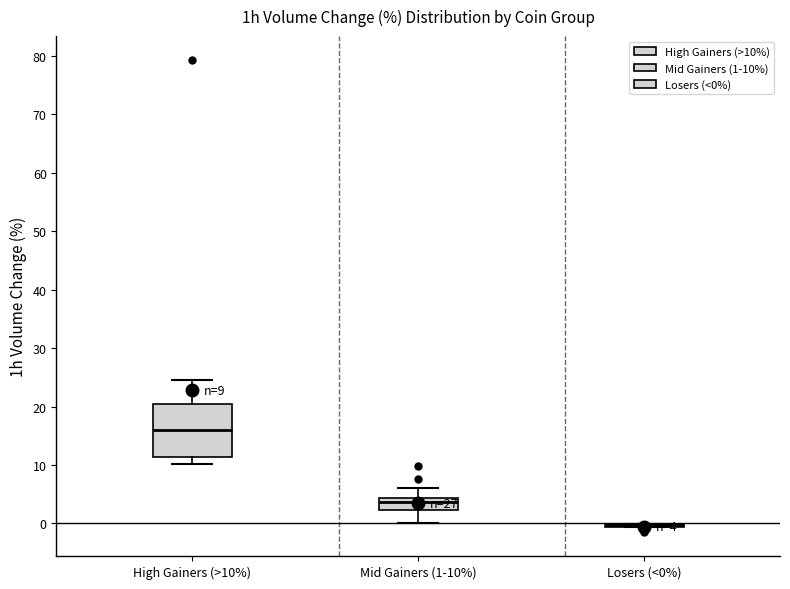

Comparing the boxes themselves (not the whiskers), which one is the tallest?

High Gainers (>10%)